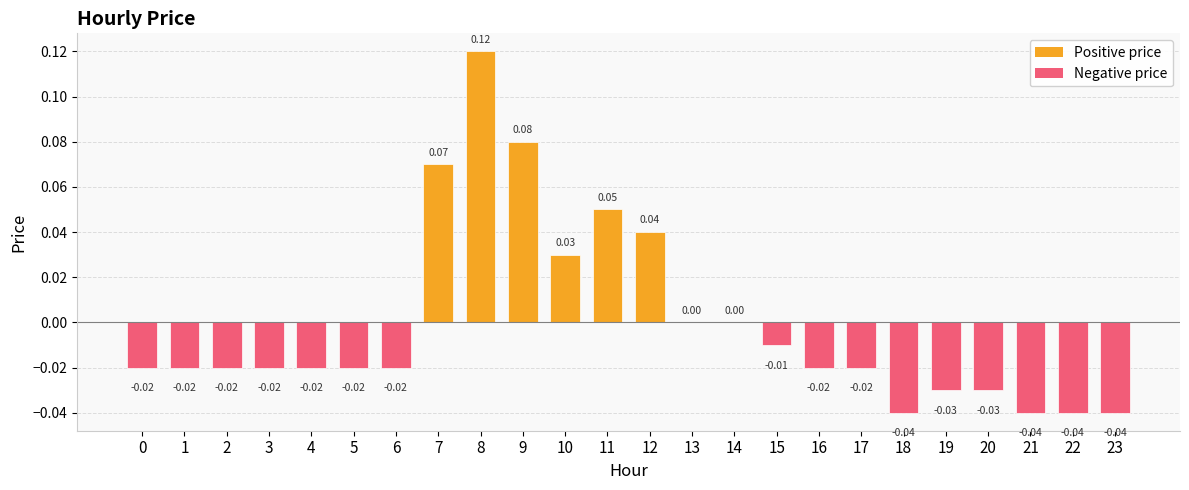

Which has a higher value, 13 or 0?

13